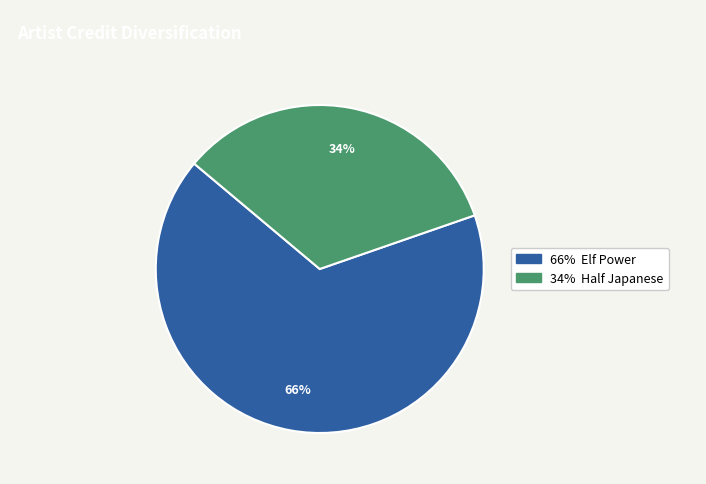

Is there a majority slice in this chart?

Yes